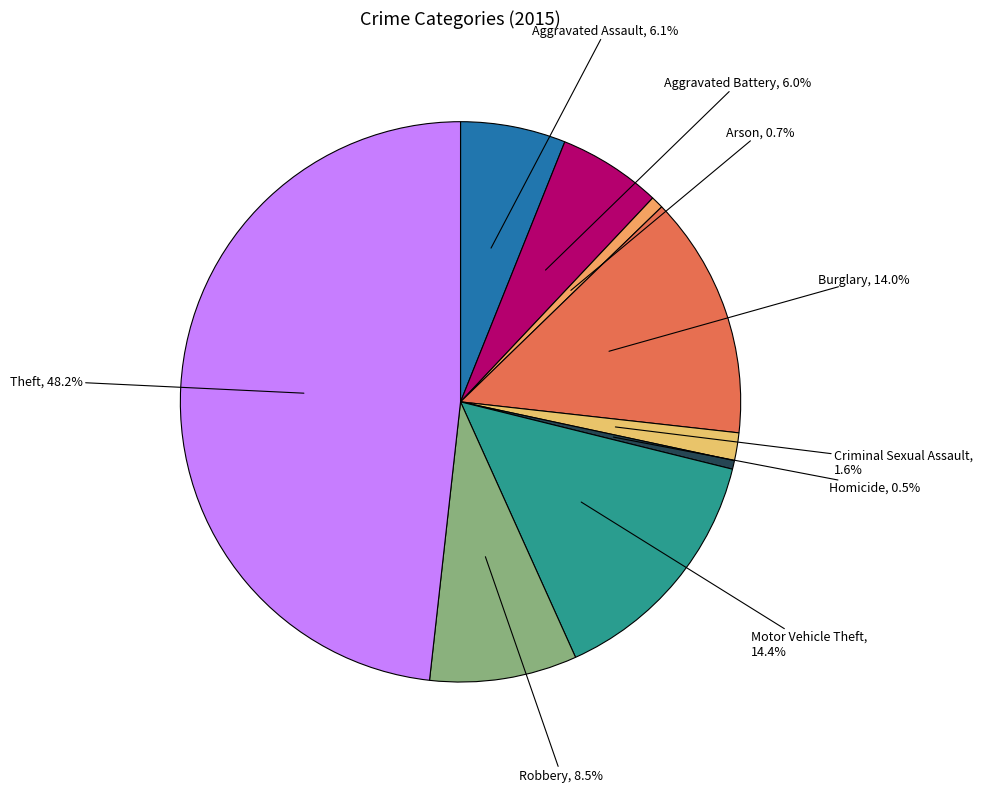

How many slices are in this pie chart?

9